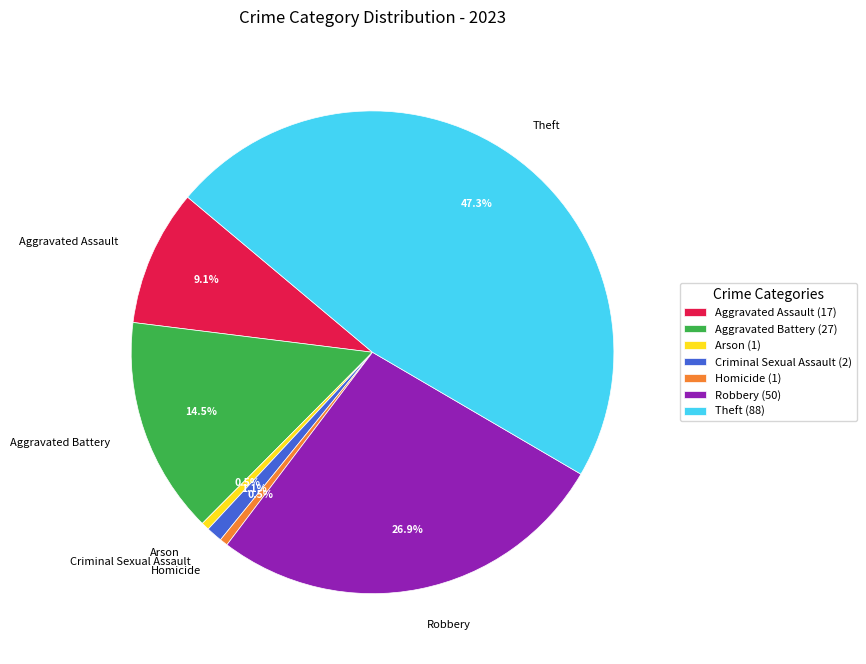

Which has a higher value, Aggravated Assault or Homicide?

Aggravated Assault